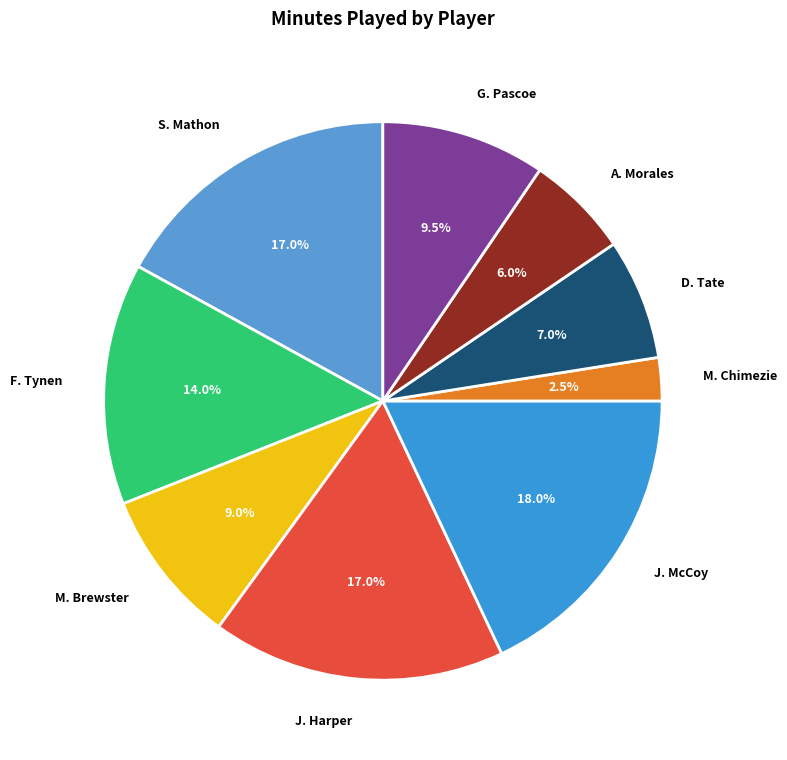

To the nearest percent, what is the difference between the M. Brewster and J. McCoy slice percentages?

9%